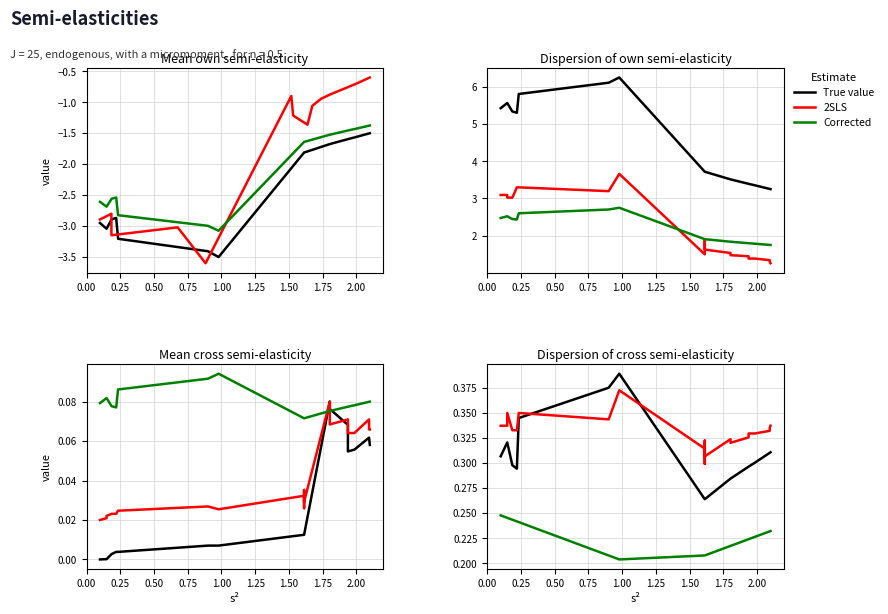

Rank the series by their average value, from lowest to highest.

Corrected, True value, 2SLS